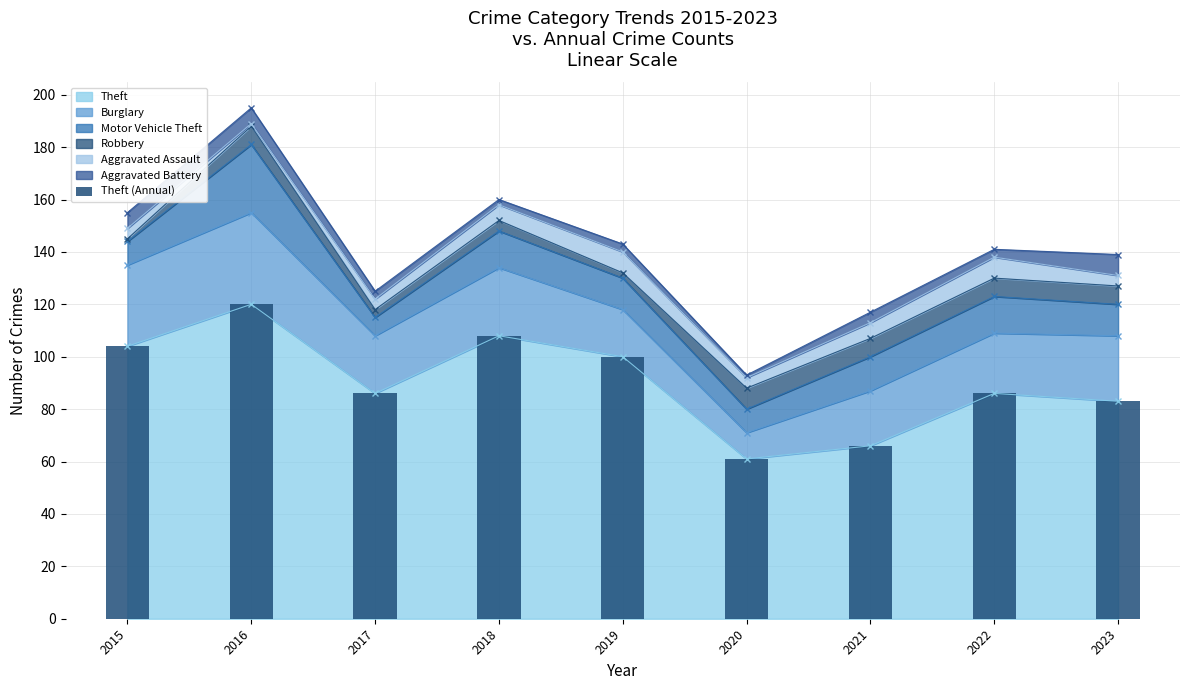

What is the greatest value displayed?

120